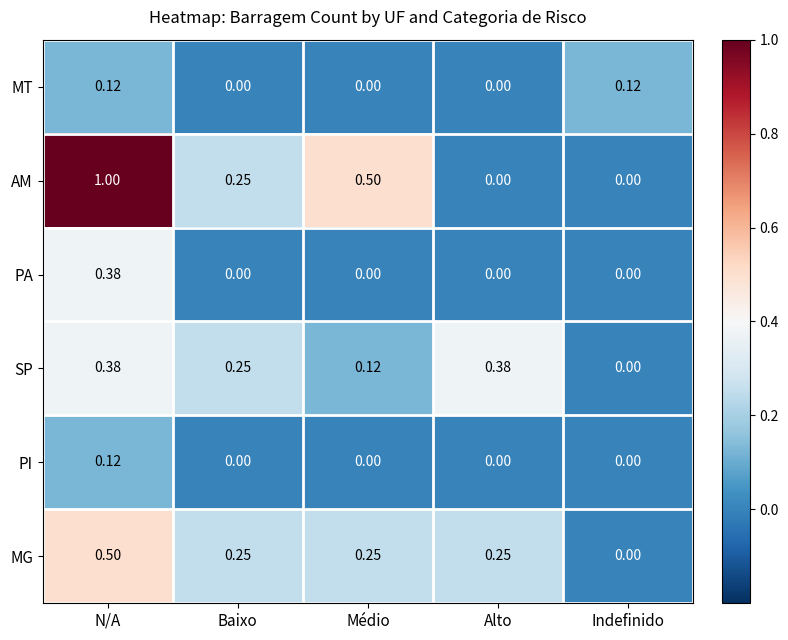

Which series has the widest spread of values?

AM